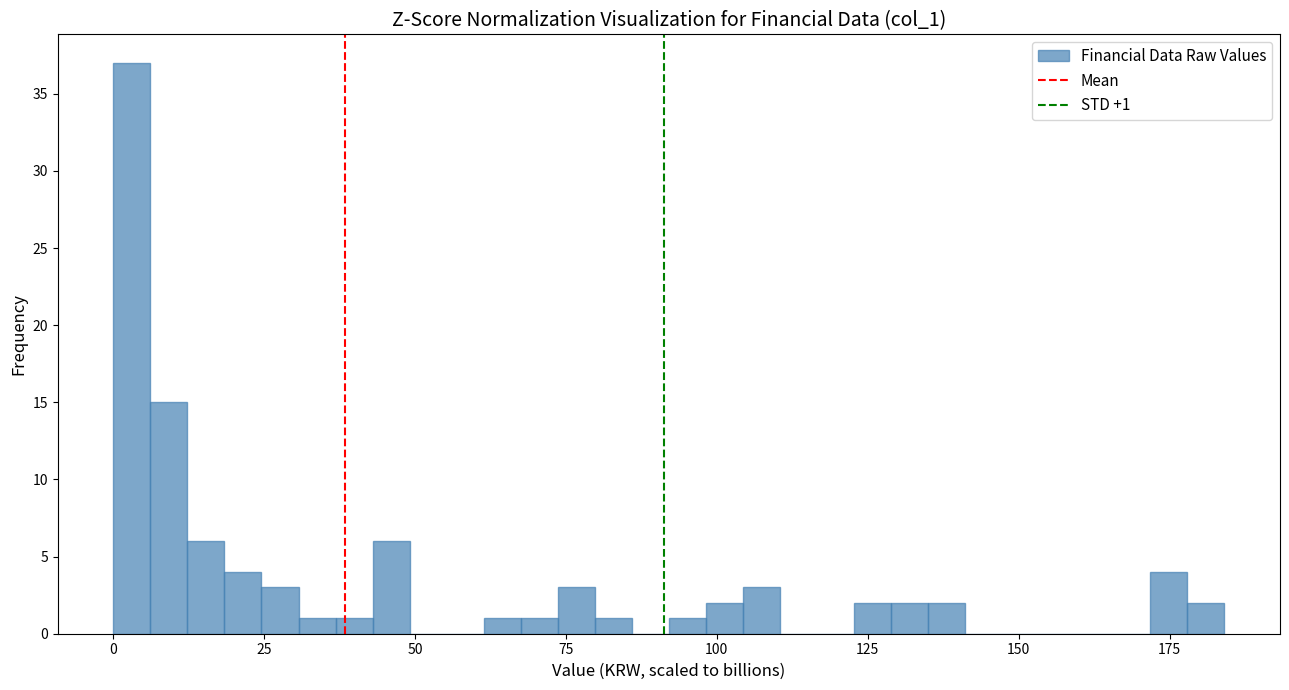

Read against the x-axis, roughly where is the centre of the tallest bar?

5